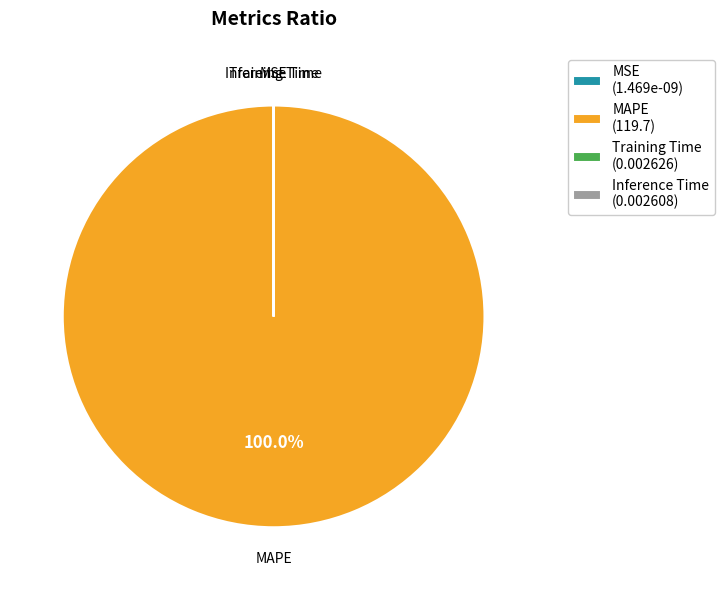

Is there any slice that represents more than half of the pie?

Yes